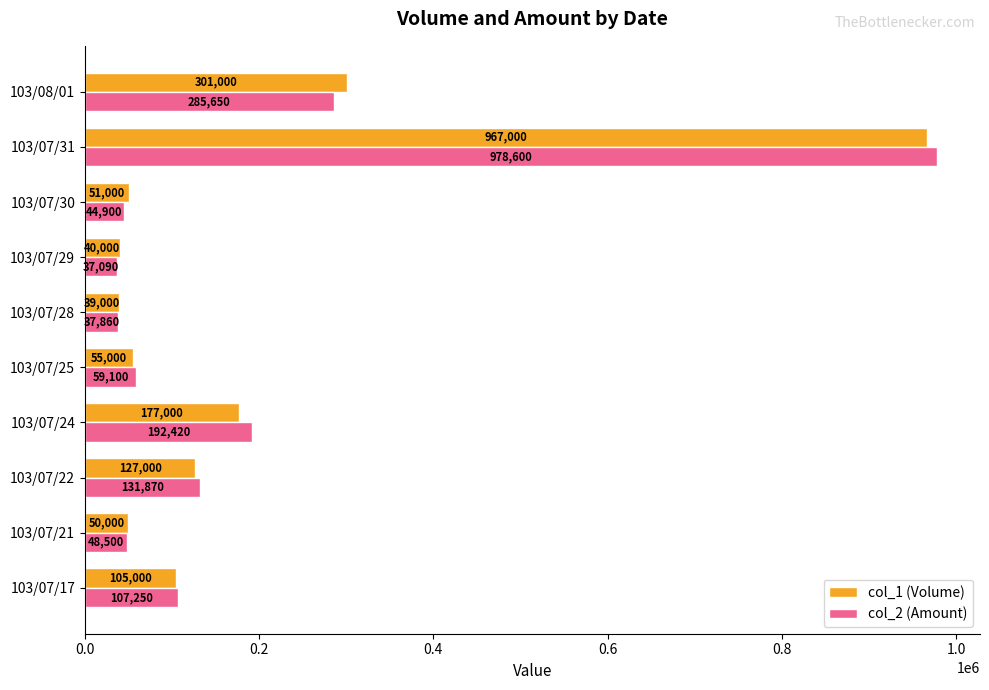

What is the difference between the maximum and second lowest values in the col_1 (Volume) series?

927000